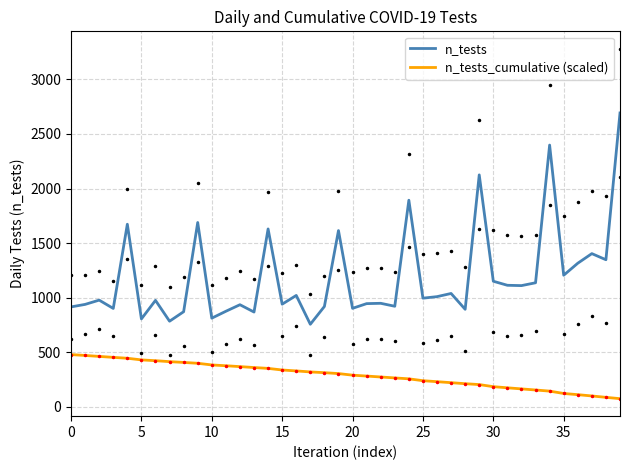

Which series changed the most between 0 and 21?

n_tests_cumulative (scaled)